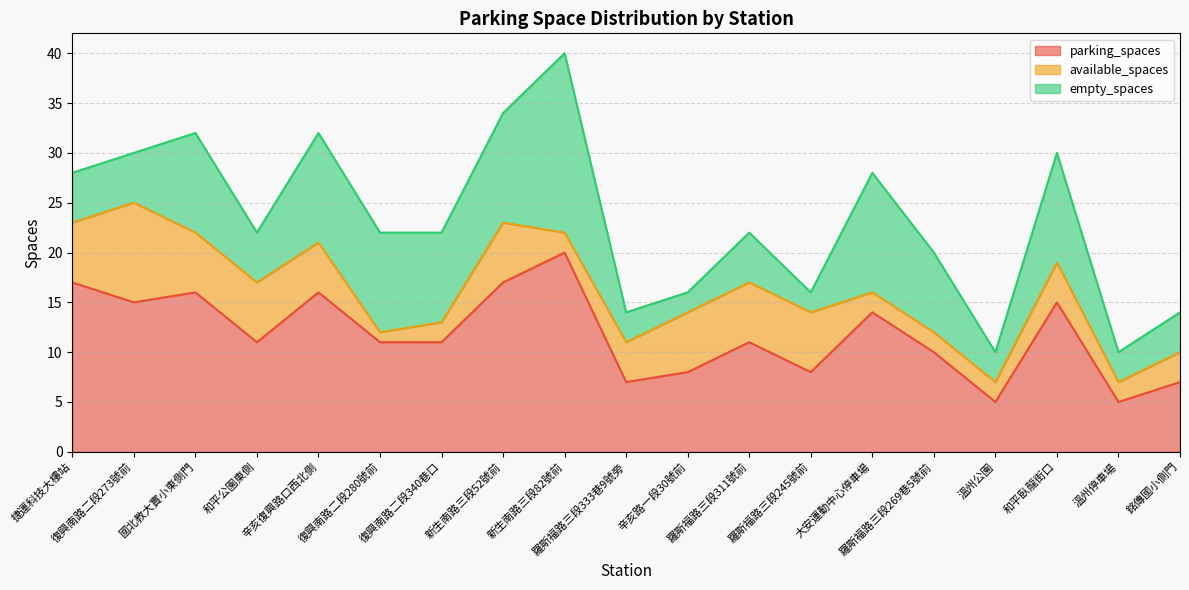

True or false: available_spaces has more than 0 points higher than both neighbors.

True